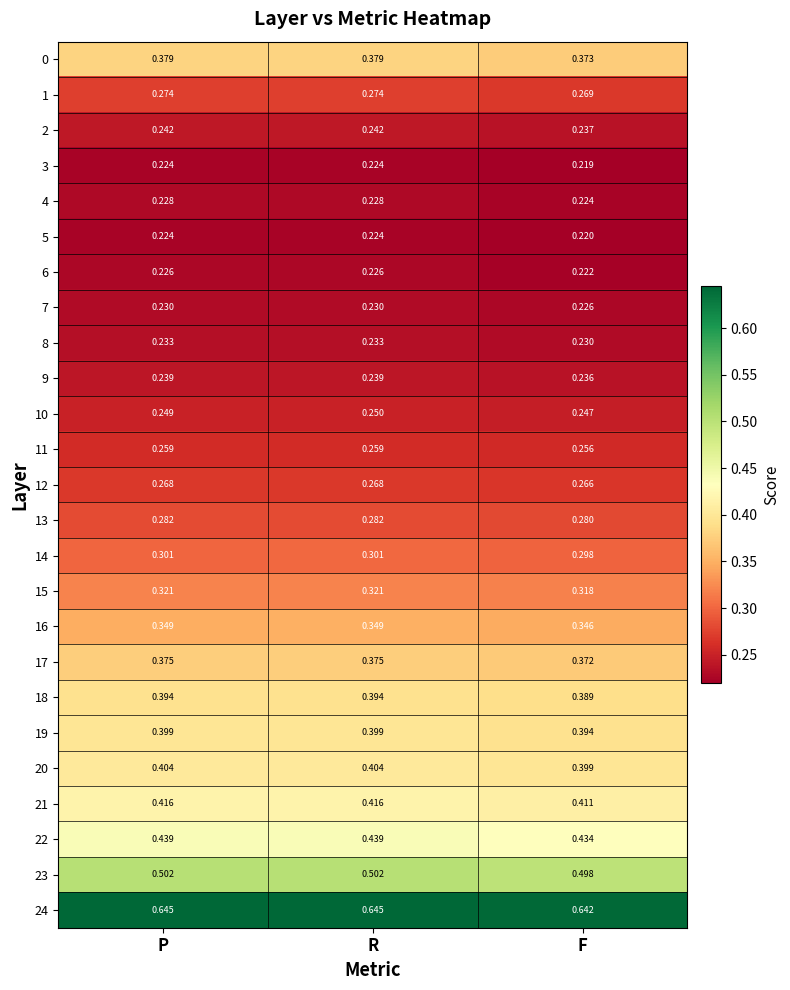

Which label corresponds to the smallest value in the chart?

F